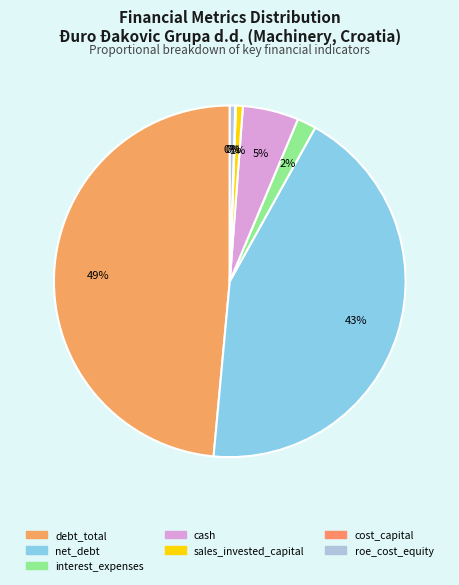

How many slices are in this pie chart?

7